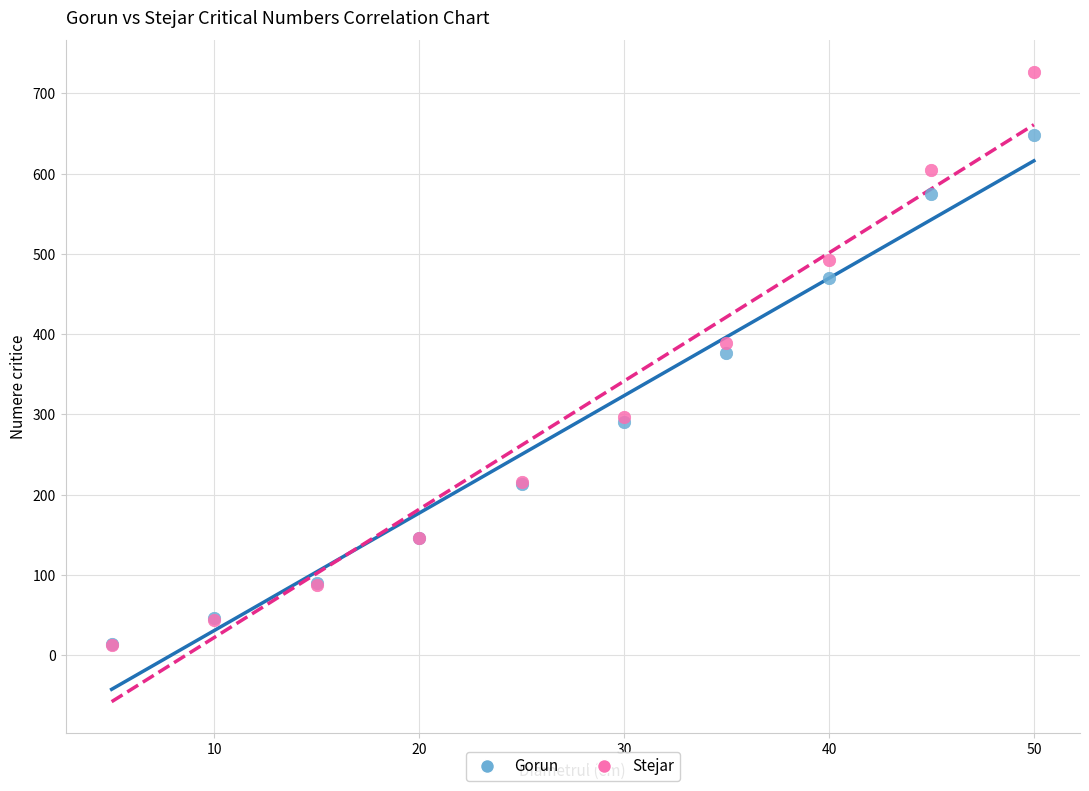

What are all the series names shown in the legend?

Gorun, Stejar